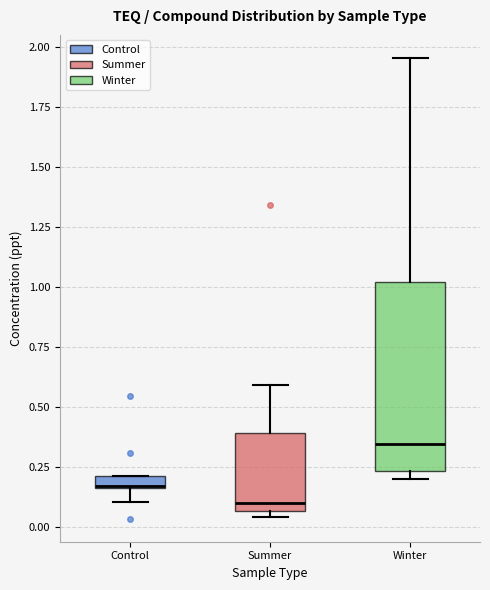

Which box is the tallest, from its lower edge to its upper edge?

Winter